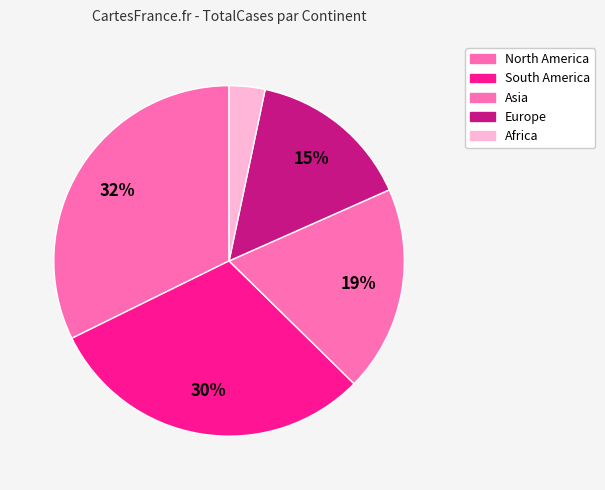

How many segments does this pie chart have?

5